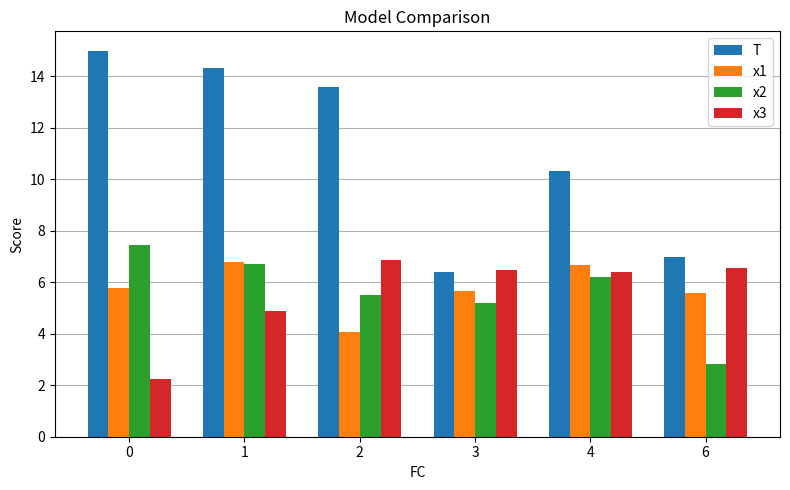

The value of T at 0 is 26.1. True or false?

False